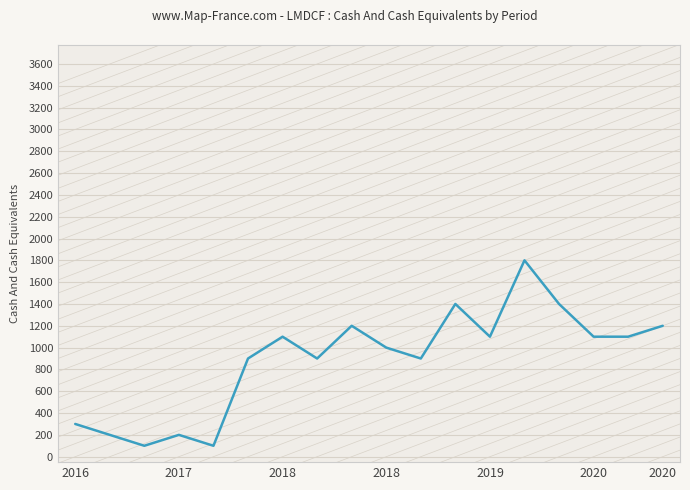

What is the difference between the maximum and minimum values?

1700